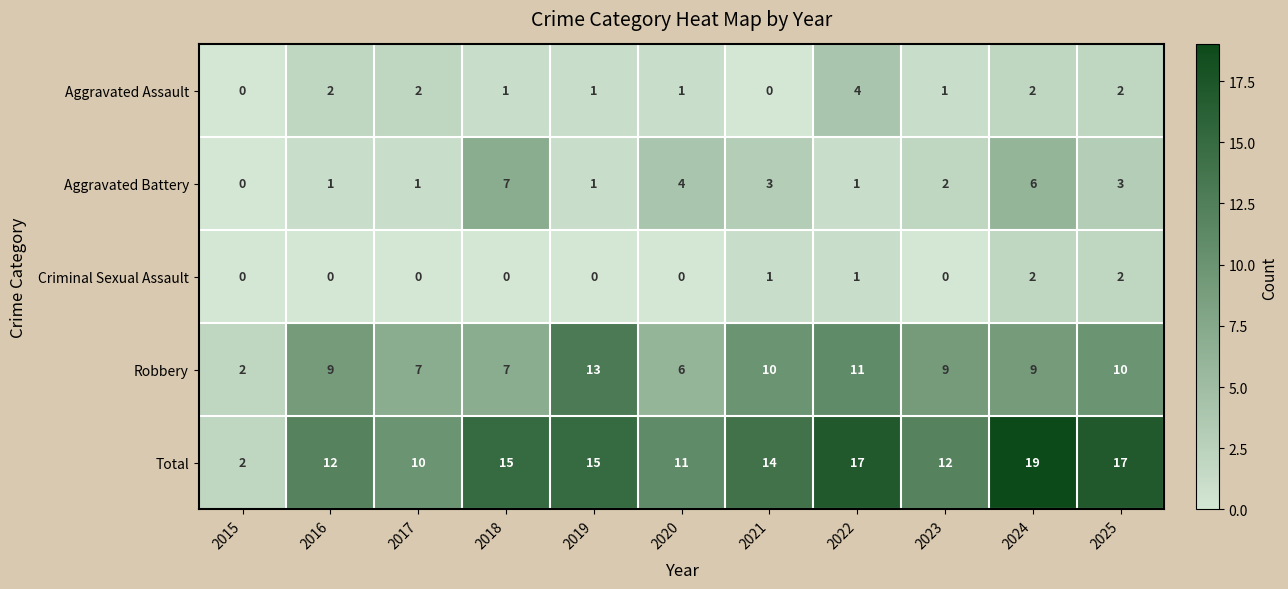

The Total series shows 7 at 2016. True or false?

False